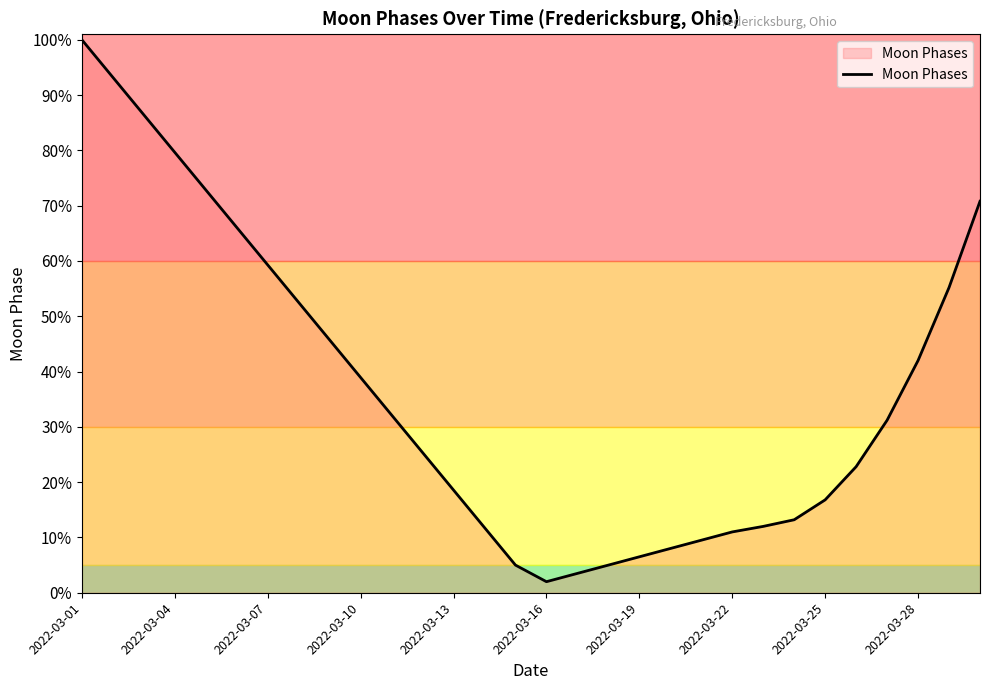

What is the difference between the maximum and minimum values?

98.0